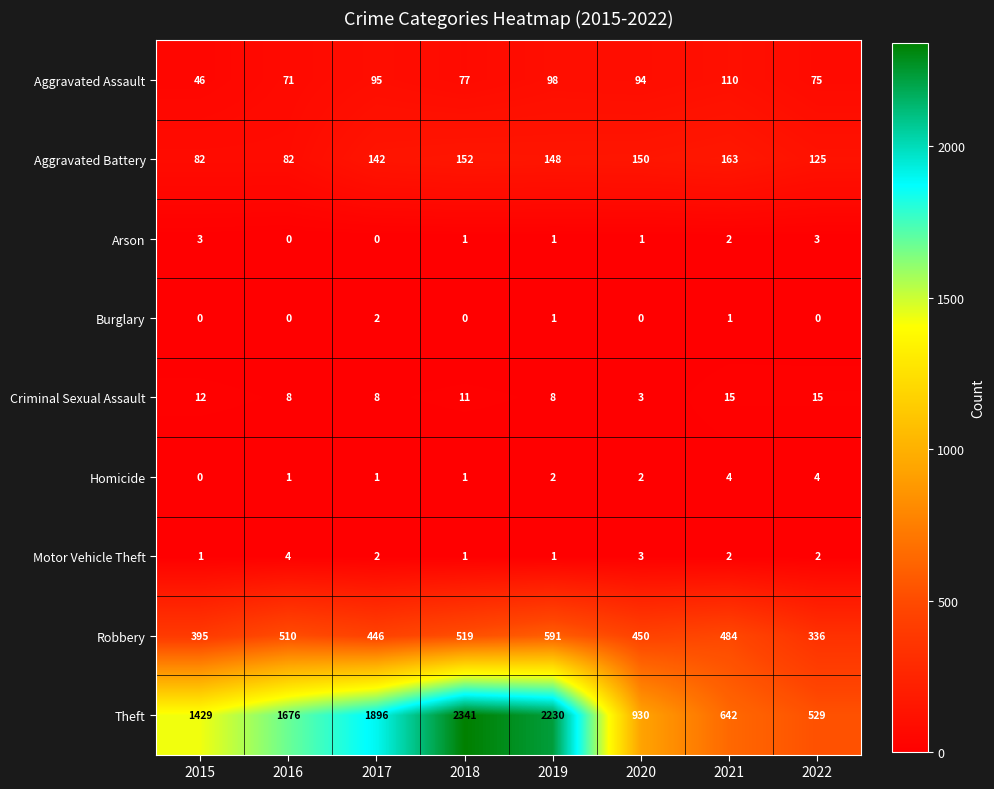

At which label is Robbery closest to 463?

2020